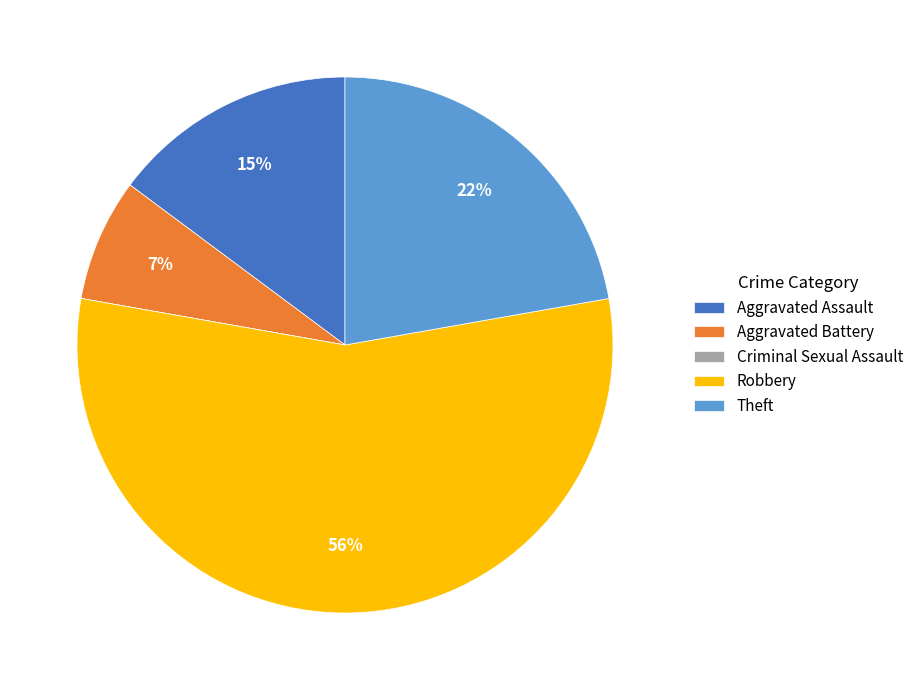

Which category has the biggest portion of the pie?

Robbery